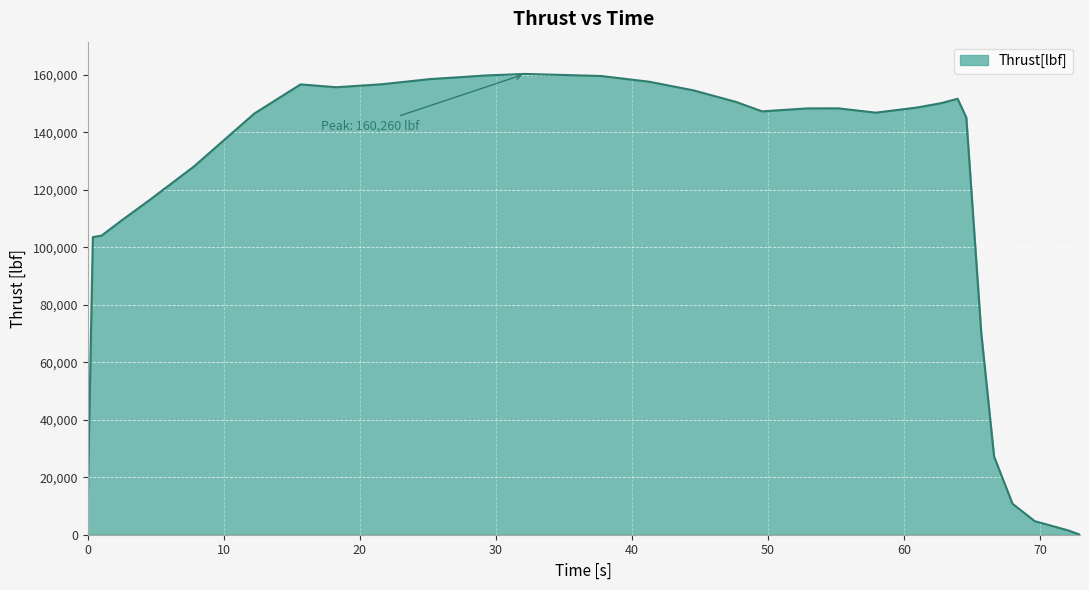

What is the greatest value displayed?

160260.0